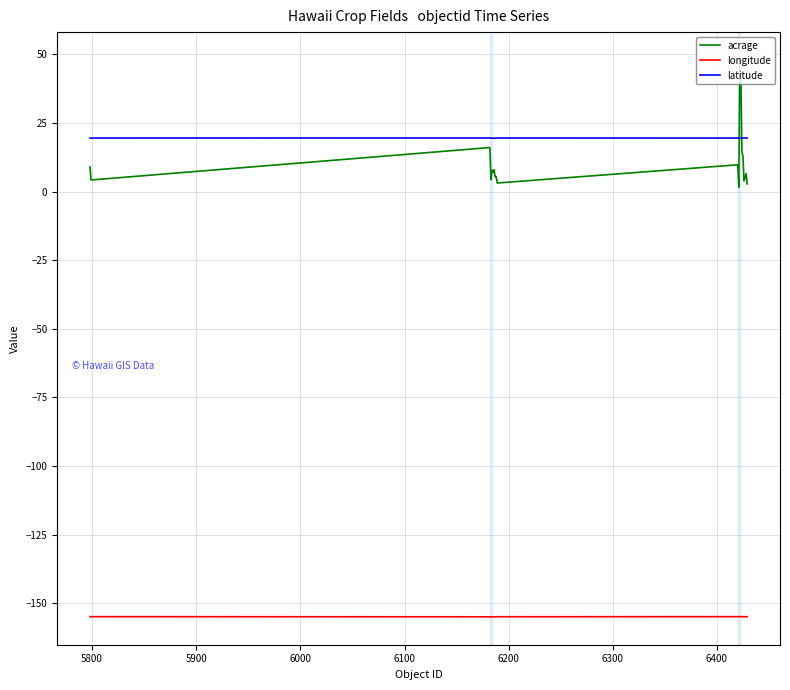

What is the lowest value of the latitude series?

19.4